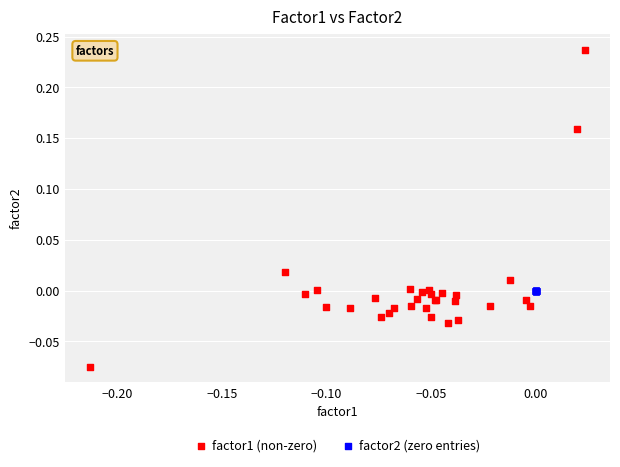

Which series reaches the maximum Y coordinate?

factor1 (non-zero)